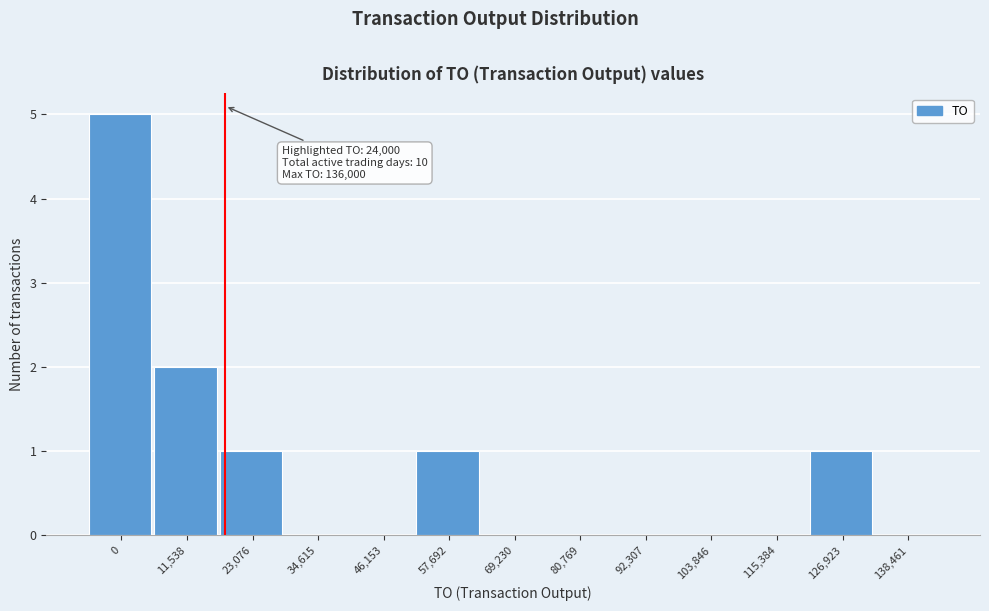

Reading left to right, list all the values displayed in this chart.

0=5	11,538=2	23,076=1	34,615=0	46,153=0	57,692=1	69,230=0	80,769=0	92,307=0	103,846=0	115,384=0	126,923=1	138,461=0